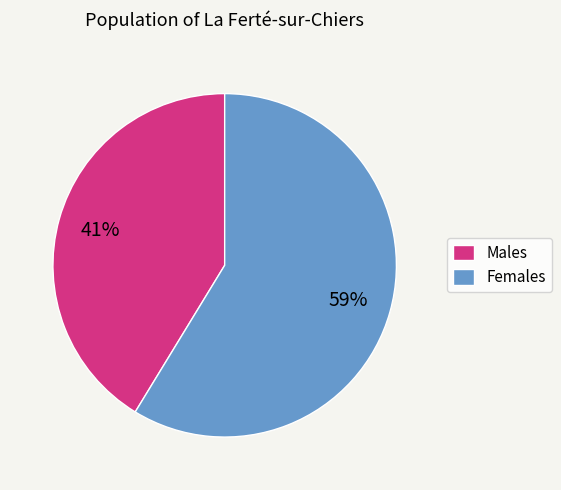

Which slice is the smallest?

Males